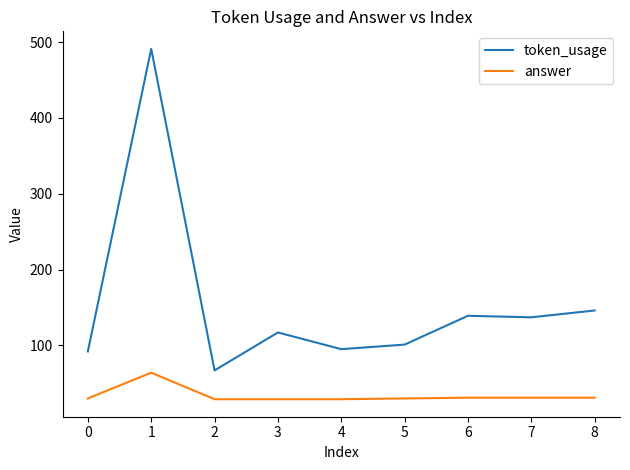

What is the difference between the highest and lowest values at 1?

427